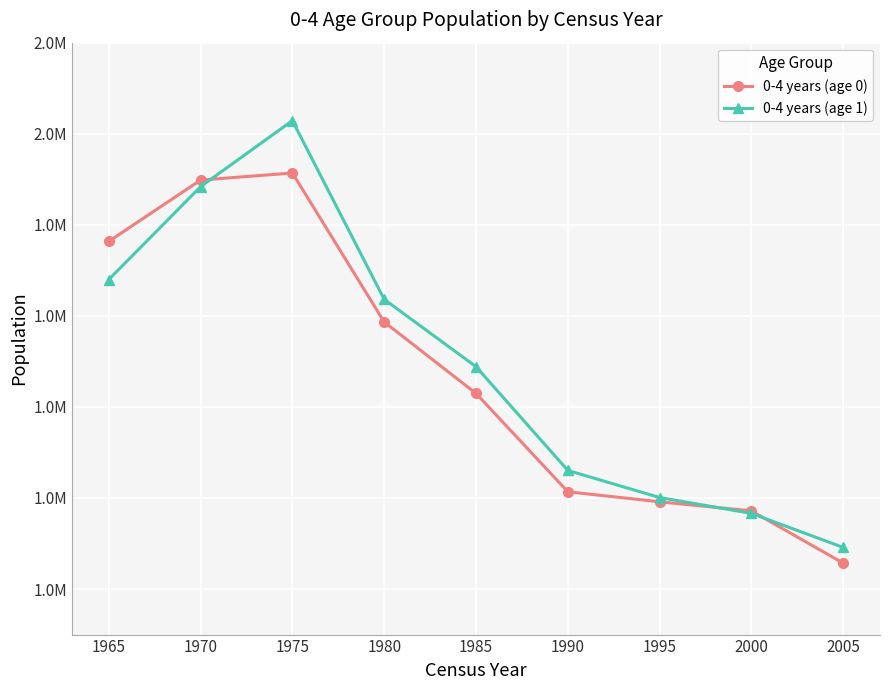

Is the value of 0-4 years (age 1) at 1985 greater than the value of 0-4 years (age 0) at 2000?

Yes